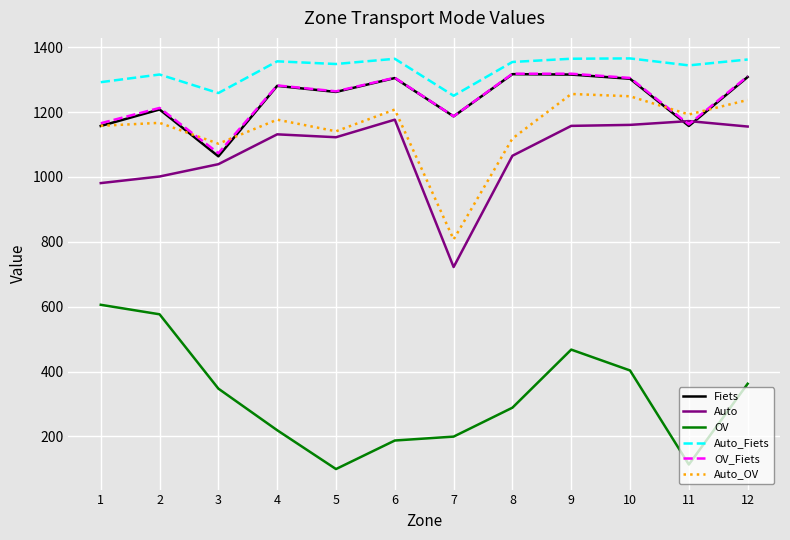

What is the lowest value of the Auto_OV series?

807.4